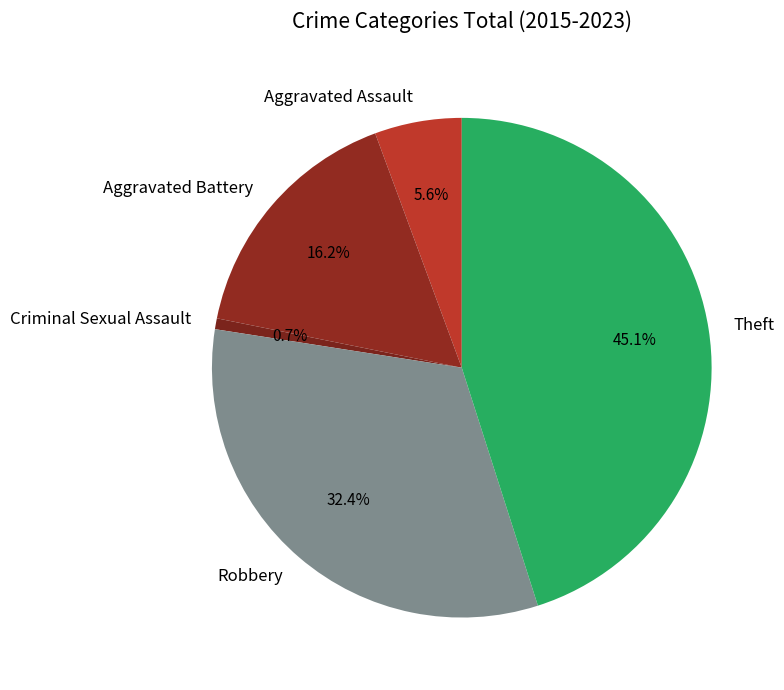

Does Aggravated Battery account for over 50% of the chart?

No